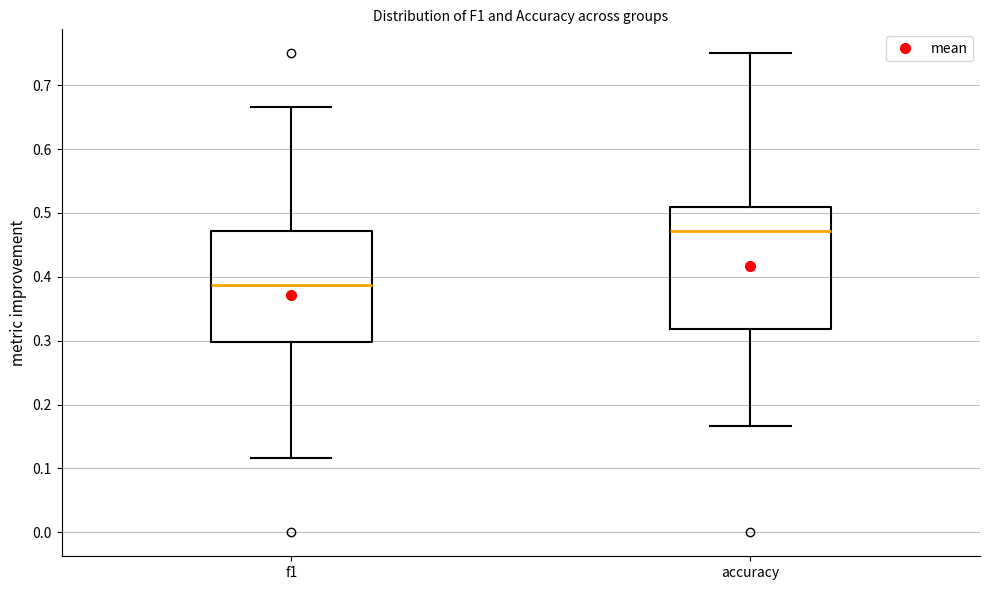

Reading left to right, transcribe this box plot: for each box, give where its median line is, the range the box spans, and where its two whiskers end, as read against the y-axis. The values are not printed on the chart, so give them approximately, as read against the axis.

f1: median 0.39, box 0.30 to 0.47, whiskers 0.12 to 0.67
accuracy: median 0.47, box 0.32 to 0.51, whiskers 0.17 to 0.75